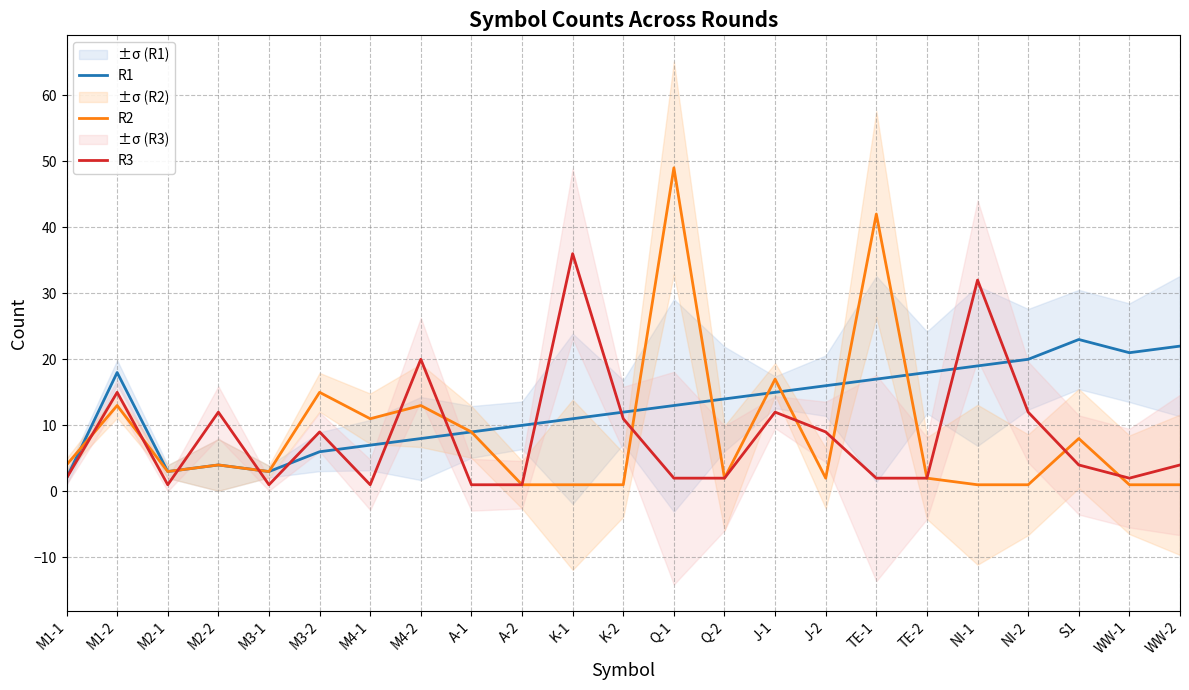

True or false: R1 and R3 cross at least once.

True